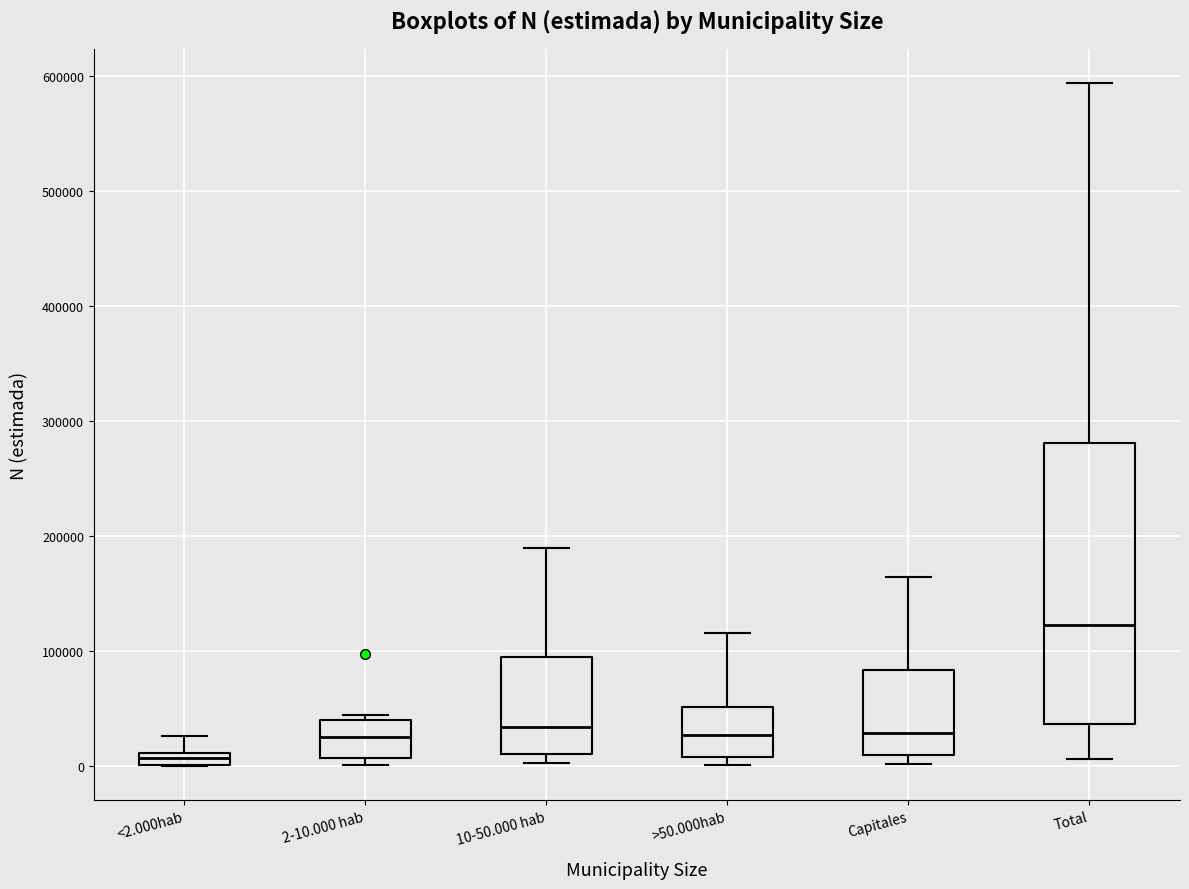

Which box has the highest median line?

Total